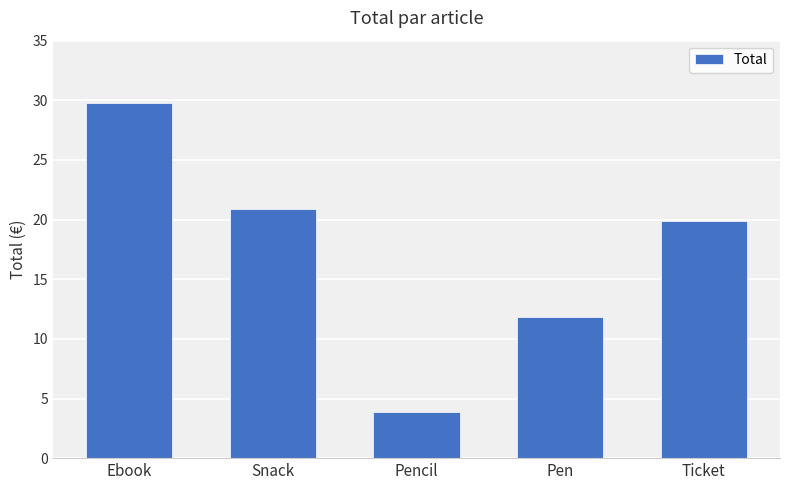

How many categories are shown in the chart?

5